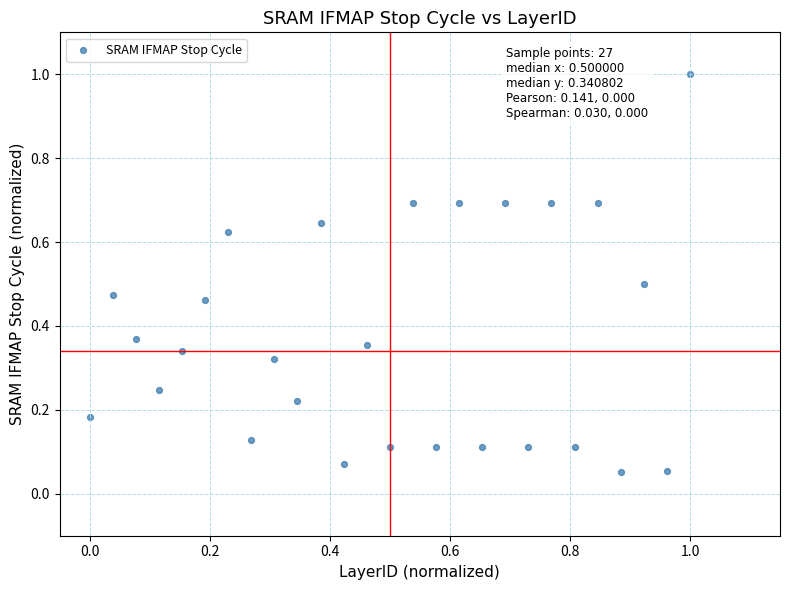

What is the range of Y values (max minus min)?

0.9